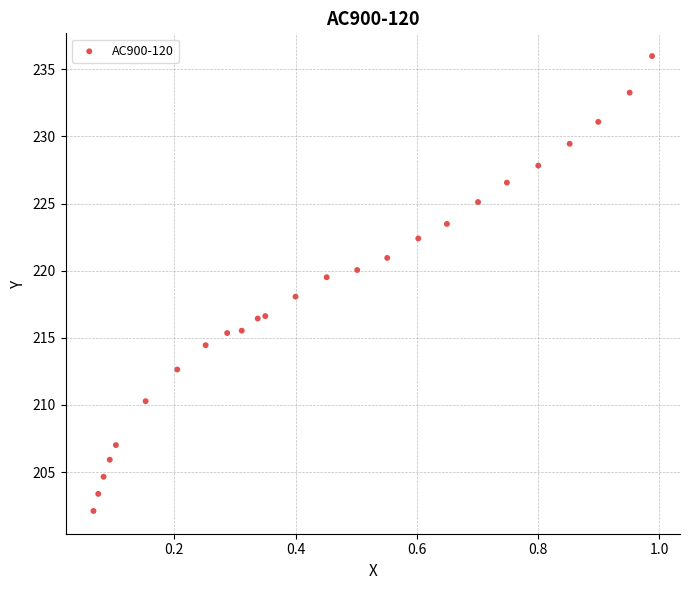

What is the range of X values (max minus min)?

0.9